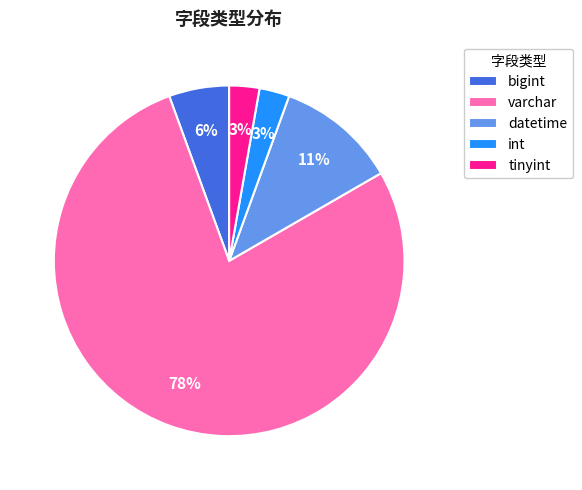

To the nearest percent, what is the average slice percentage?

20%